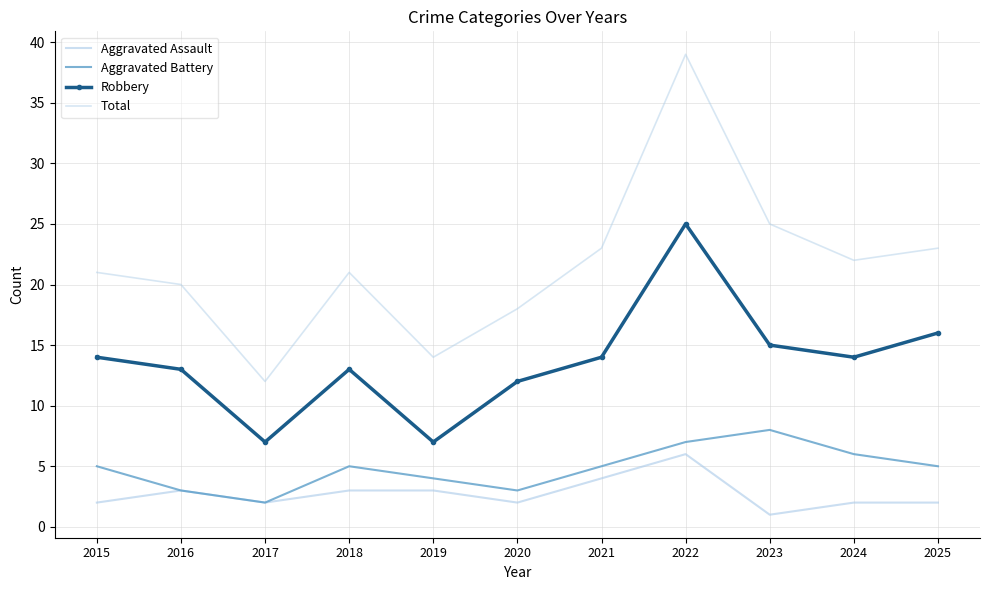

What is the difference between the maximum and minimum values in the Robbery series?

18